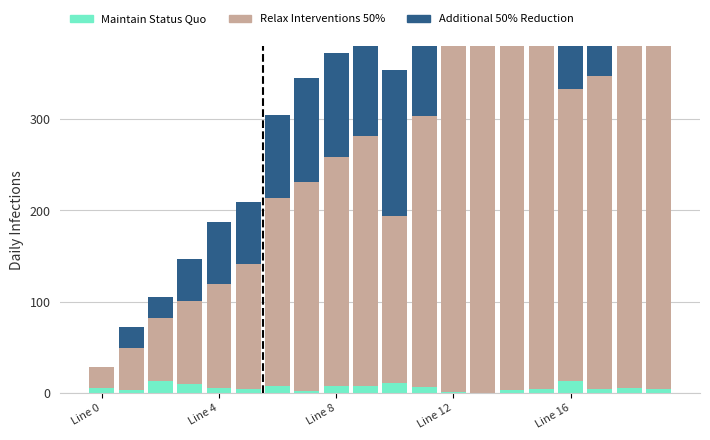

What is the value of the Additional 50% Reduction bar at the 7th from the left?

91.3